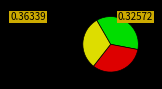

Does any single category account for the majority?

No